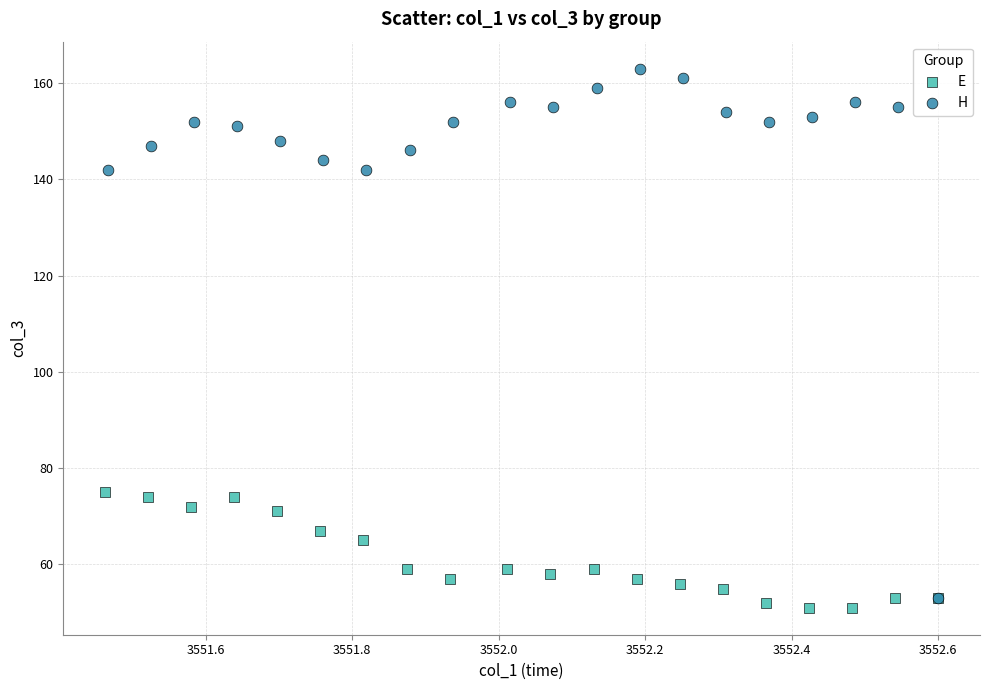

What are all the series names shown in the legend?

E, H